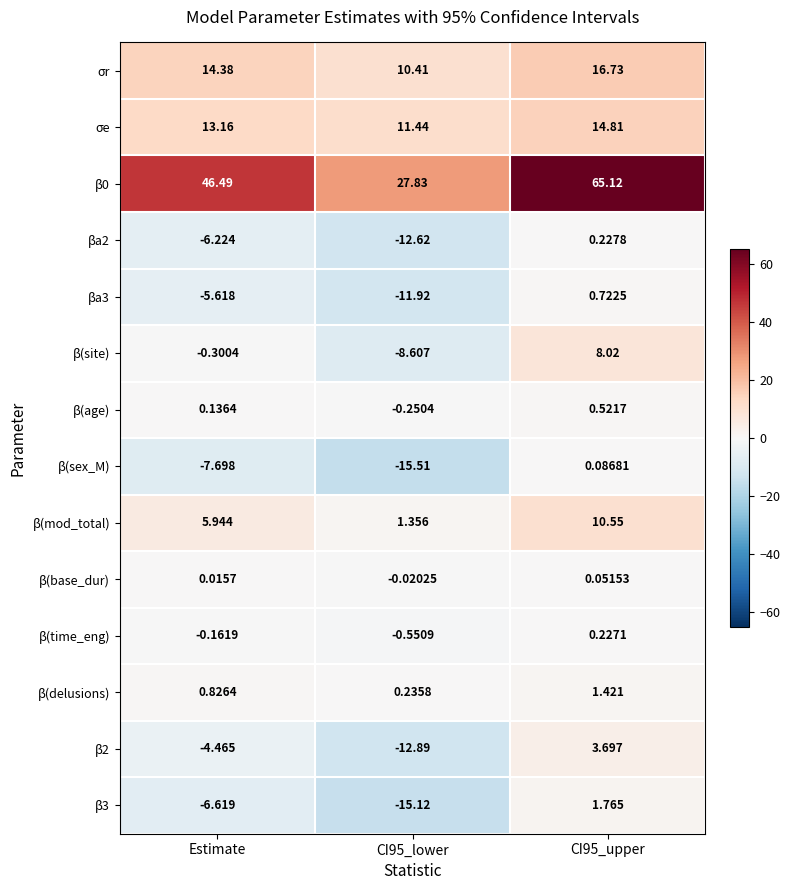

What is the greatest value displayed?

65.1